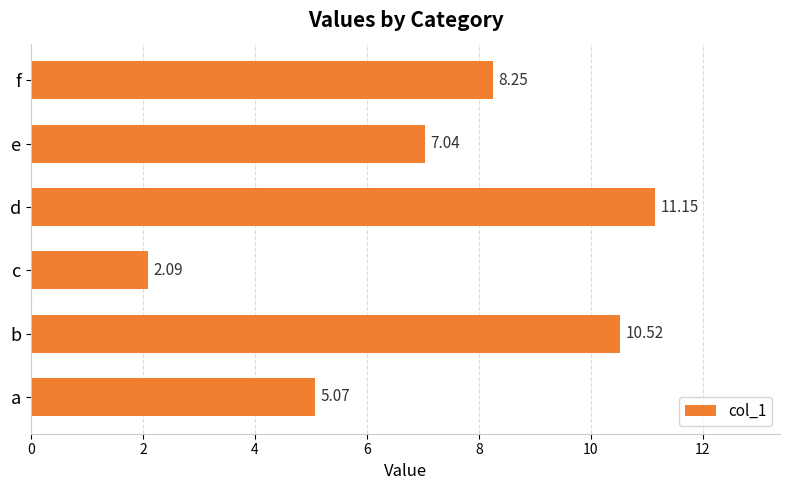

List the labels in order of value, smallest first.

c, a, e, f, b, d